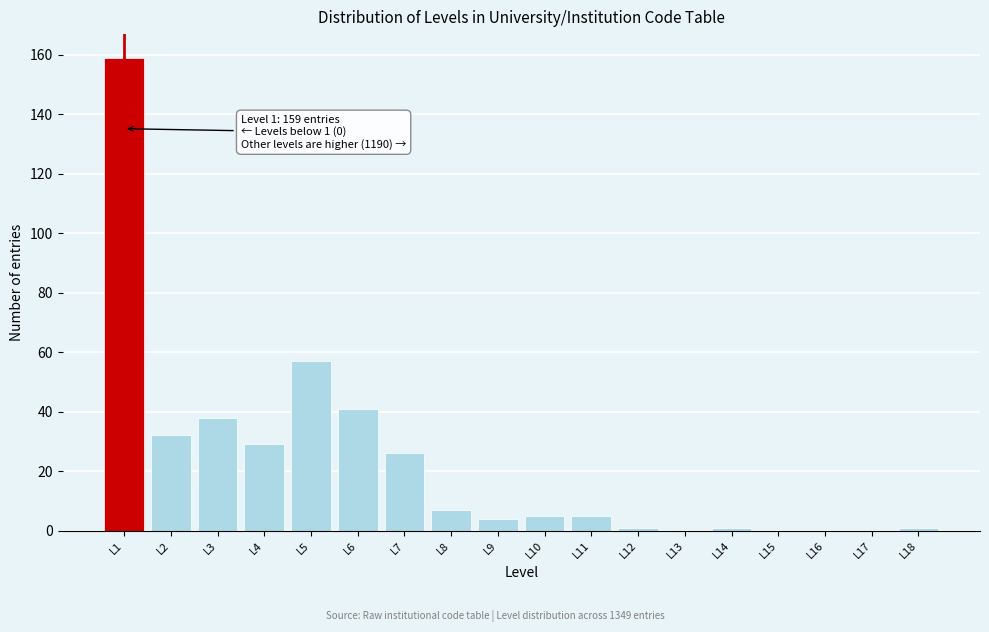

Reading left to right, what are all the values shown in this chart?

L1=159	L2=32	L3=38	L4=29	L5=57	L6=41	L7=26	L8=7	L9=4	L10=5	L11=5	L12=1	L13=0	L14=1	L15=0	L16=0	L17=0	L18=1